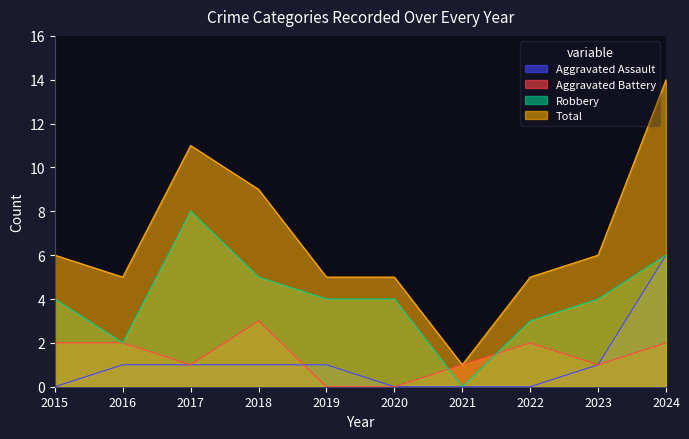

What is the average value of the Total series?

7